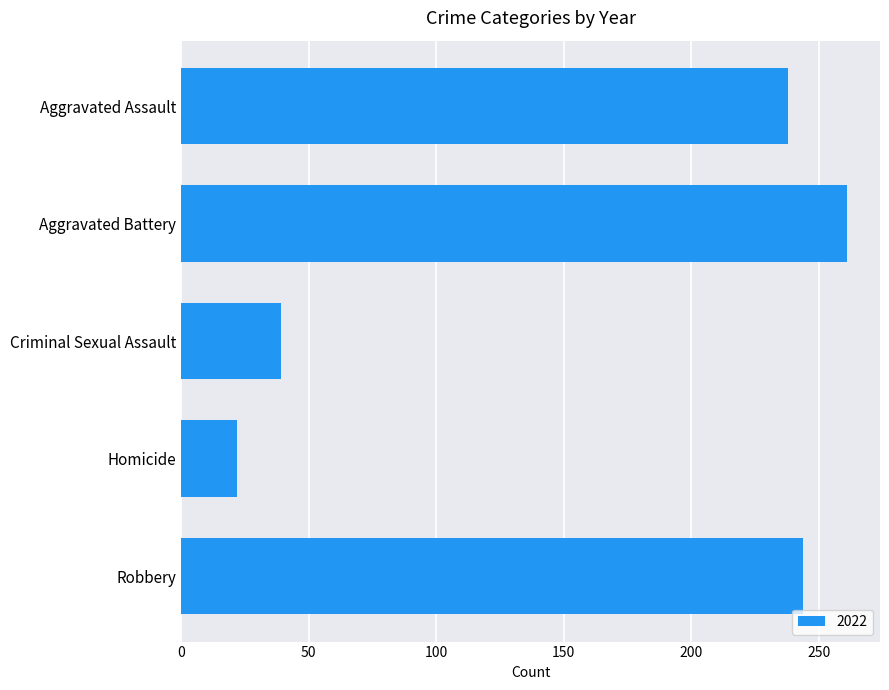

Which category has the highest value across all series?

Aggravated Battery